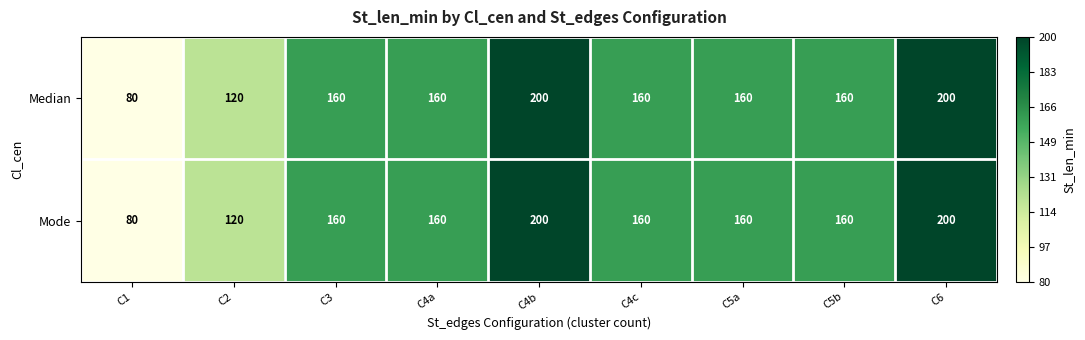

What is the difference between the maximum and minimum values in the Mode series?

120